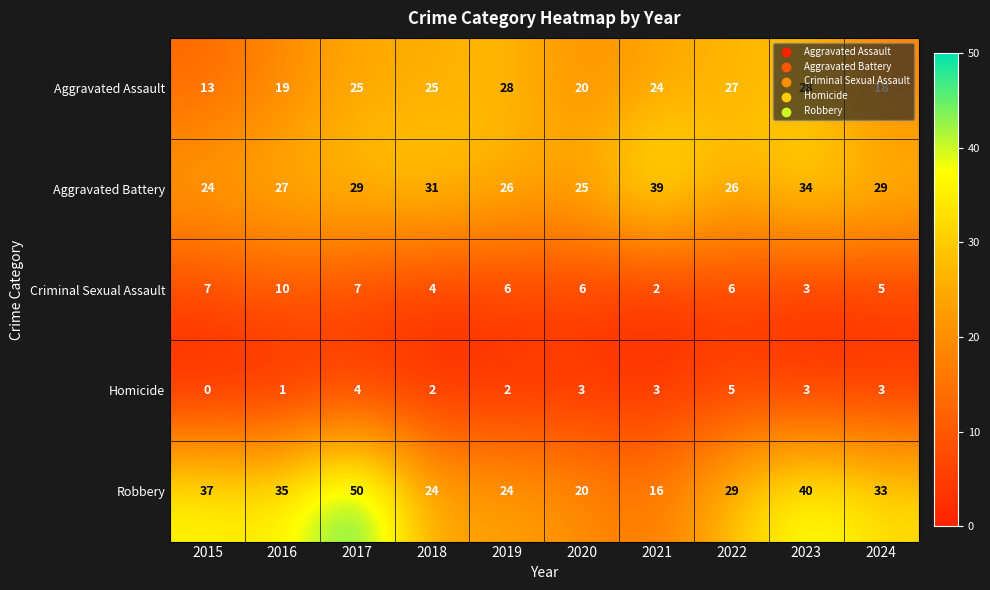

The Criminal Sexual Assault series shows 4 at 2017. True or false?

False